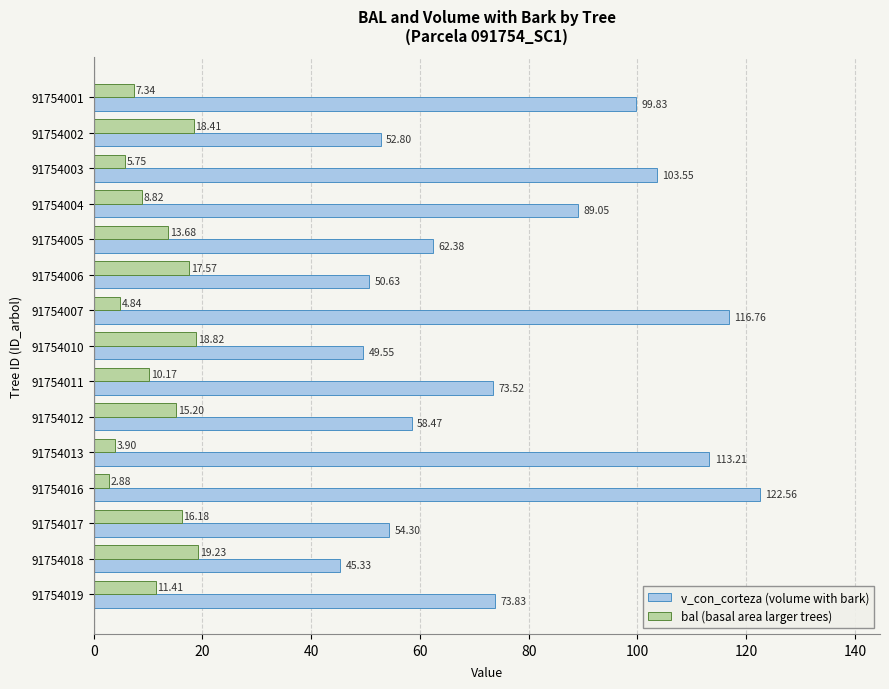

Which series has the largest total across all categories?

v_con_corteza (volume with bark)